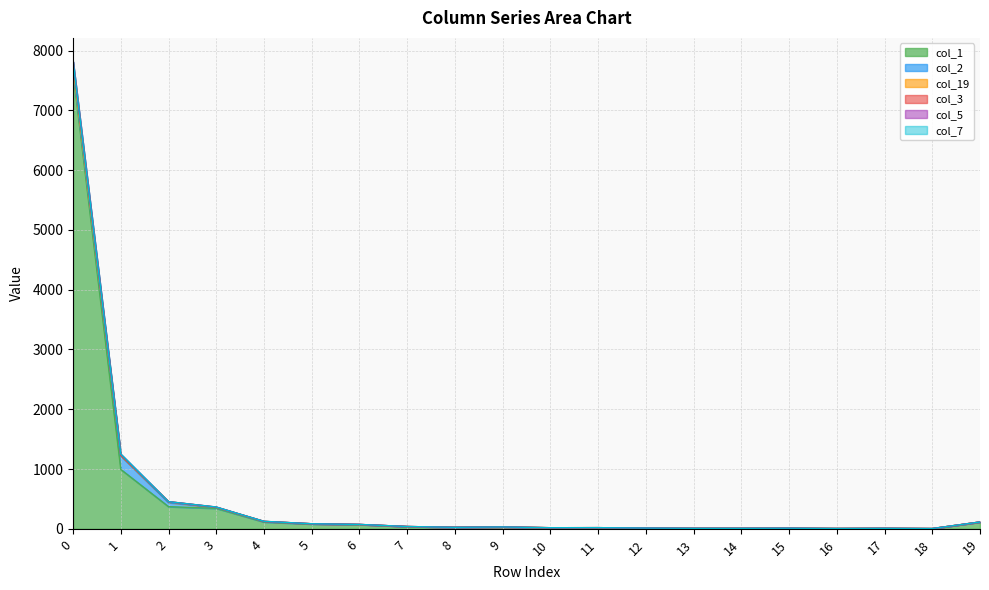

Which label corresponds to the smallest value in the chart?

9